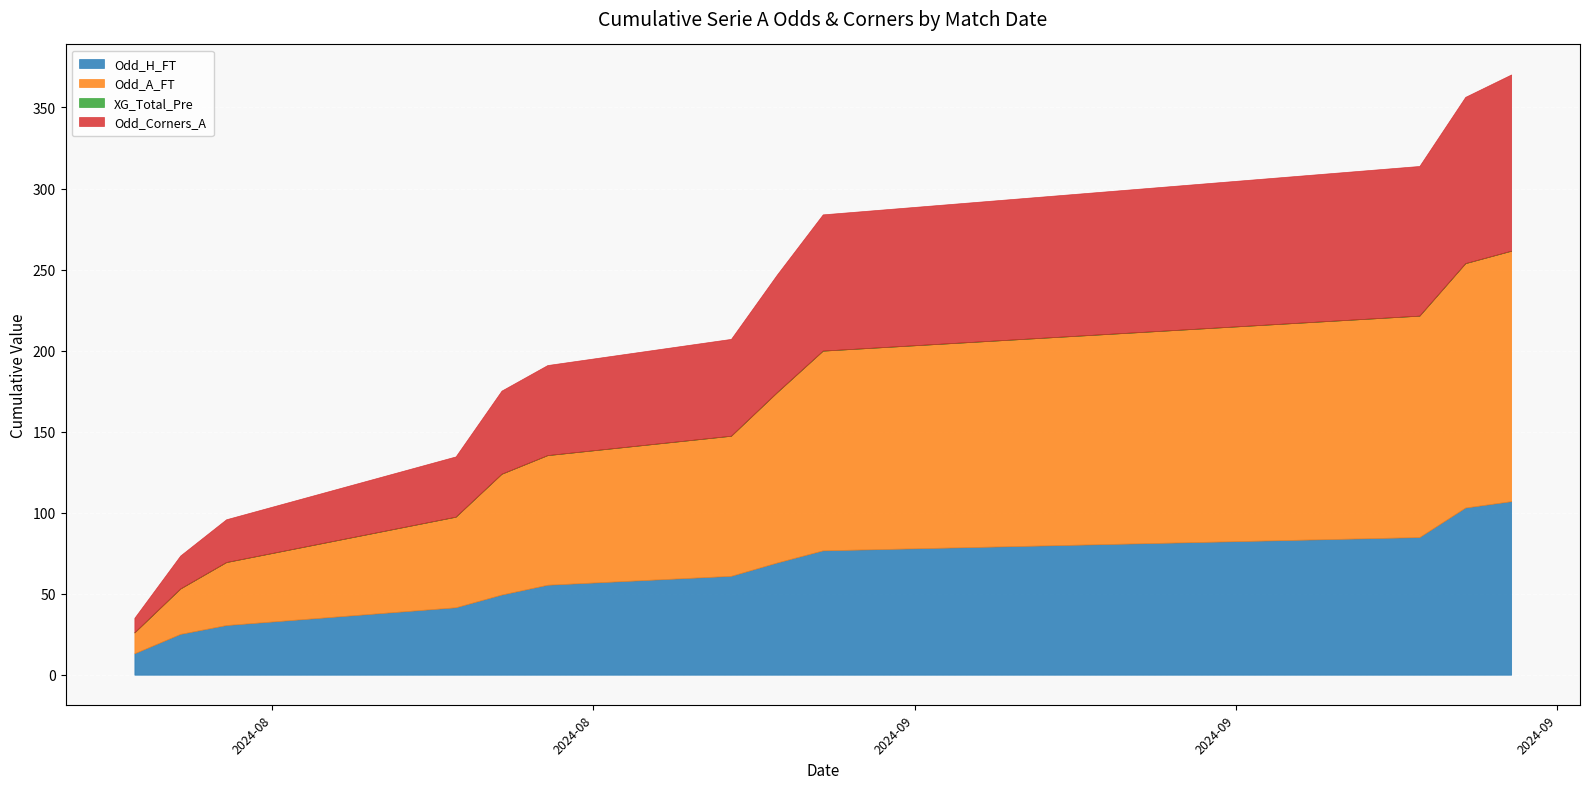

What is the highest value of the Odd_H_FT series?

107.1